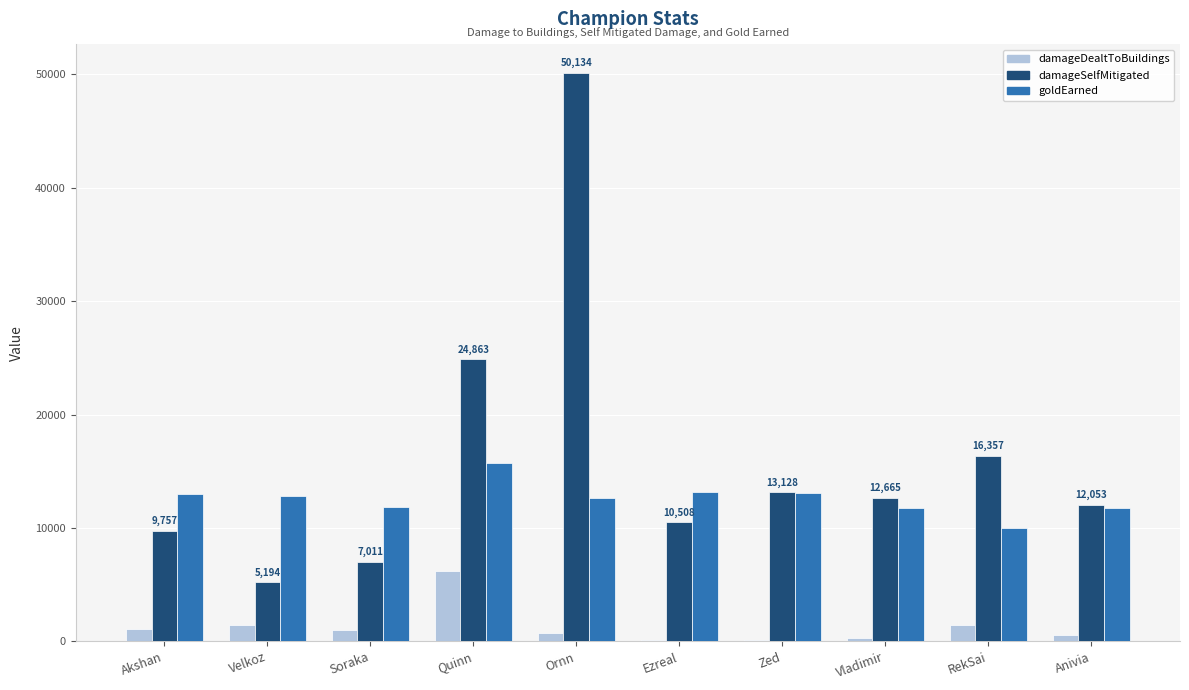

What is the approximate value of goldEarned at Quinn?

15766